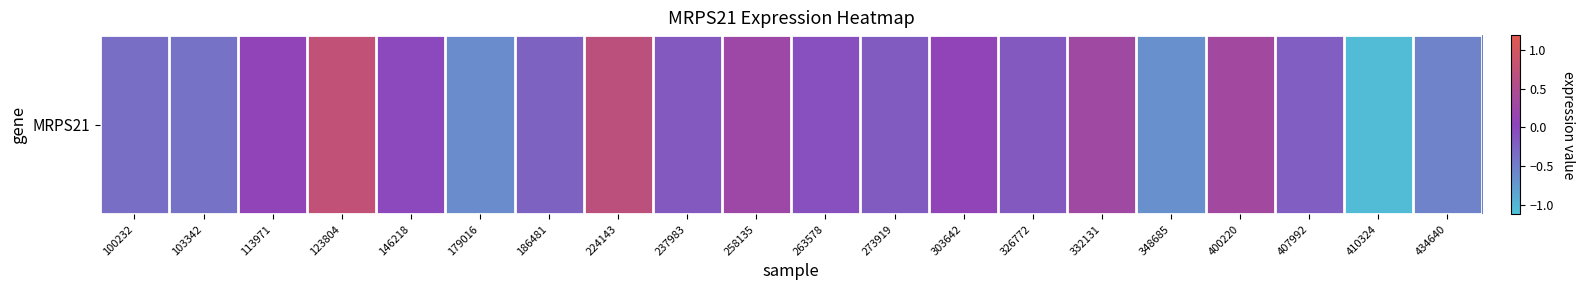

How many values are below zero?

13